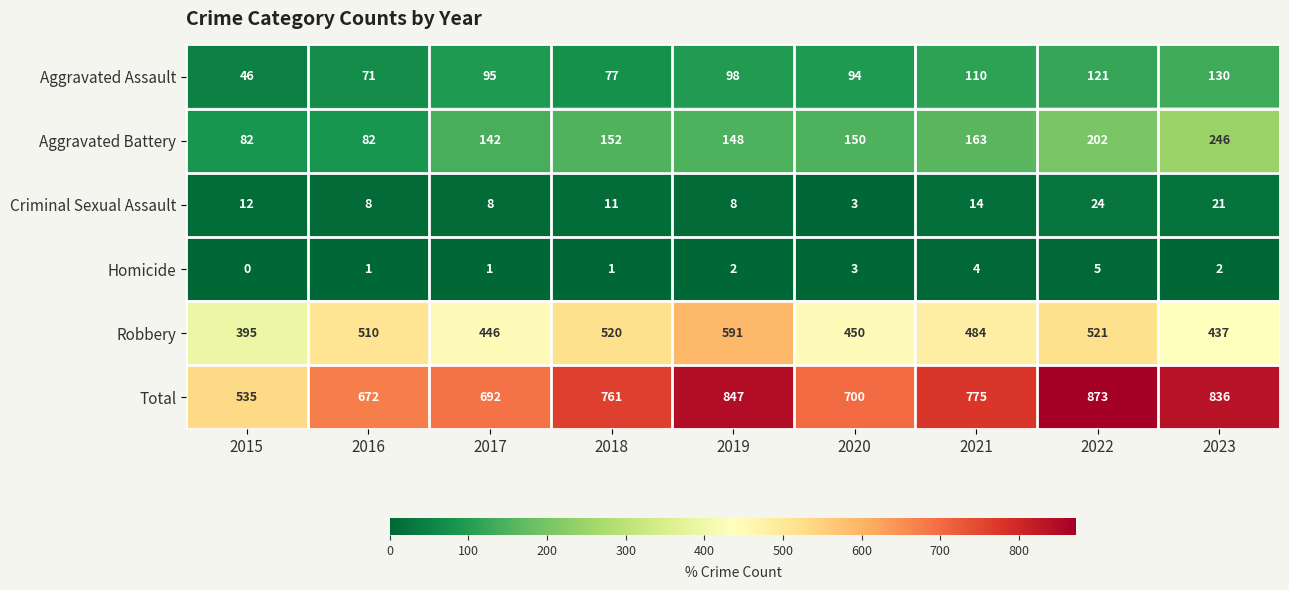

Which series changed the most between 2018 and 2020?

Robbery